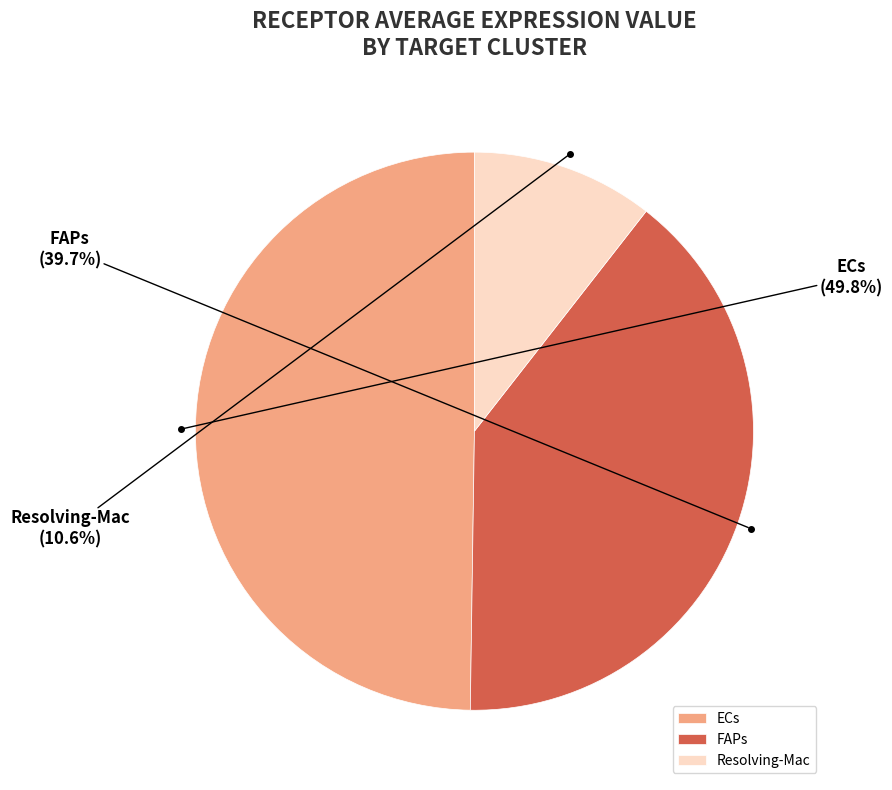

Between ECs and Resolving-Mac, which is larger?

ECs